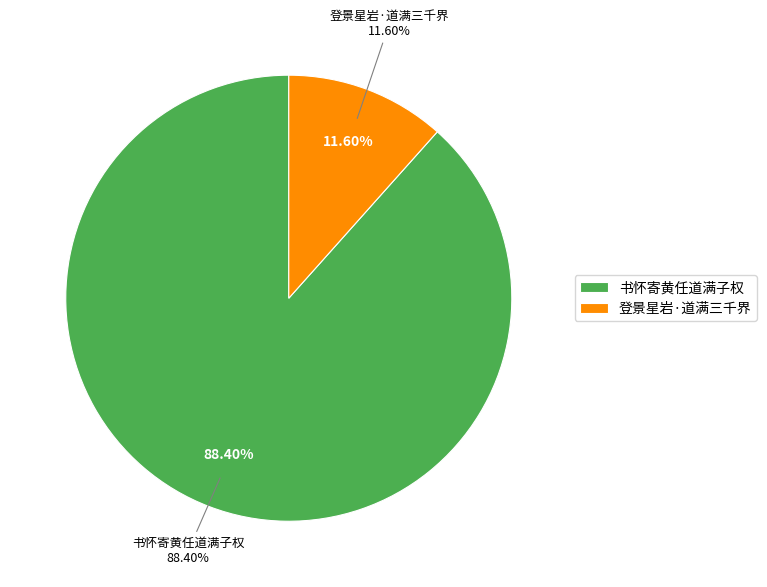

What is the majority slice?

书怀寄黄任道满子权